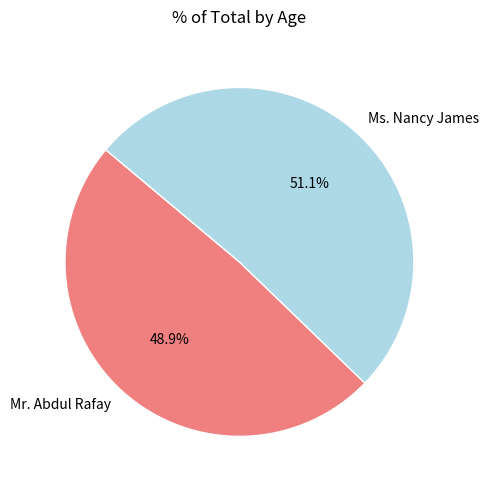

What is the largest slice in the pie chart?

Ms. Nancy James